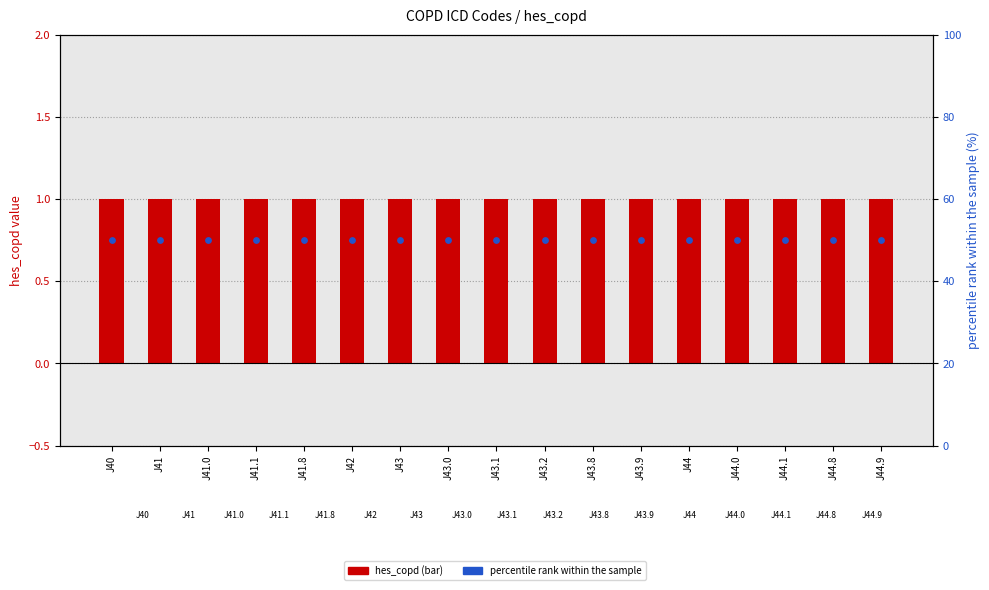

Which series reaches the minimum Y coordinate?

hes_copd